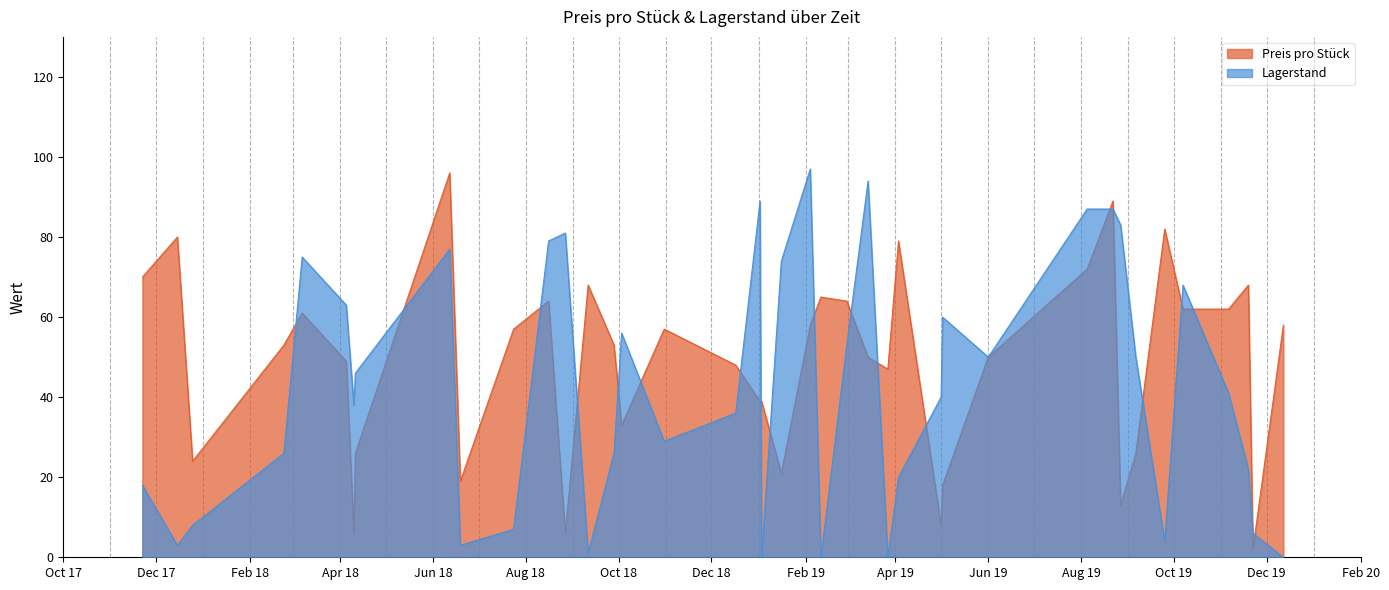

How many values in the Lagerstand series exceed 41?

19